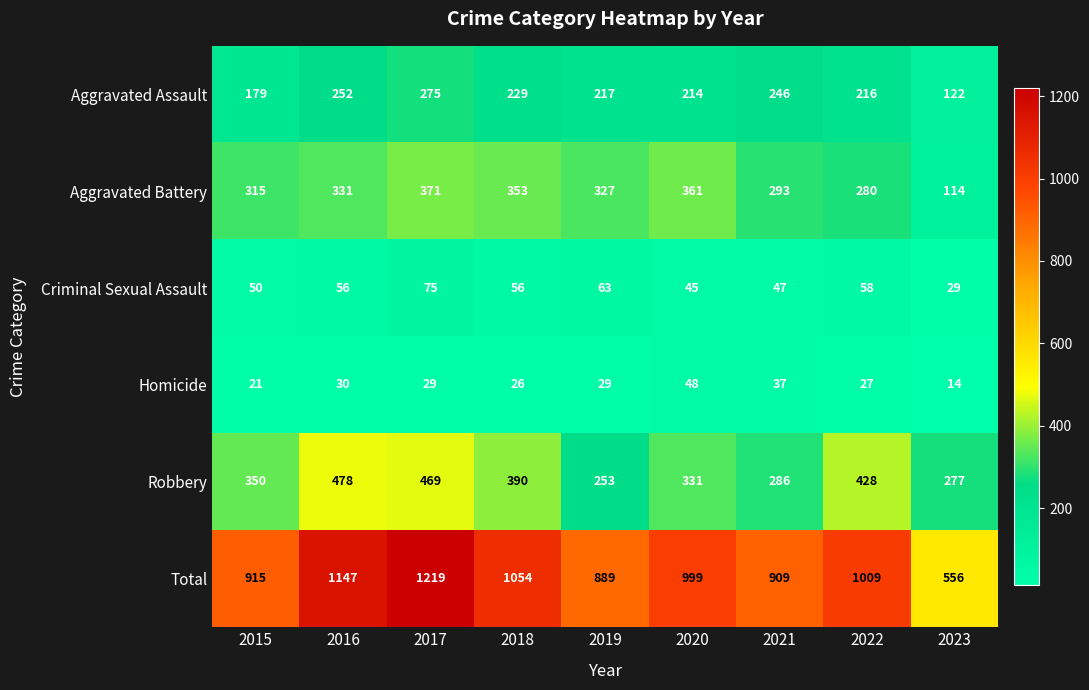

What is the difference between the Total values at 2018 and 2017?

165